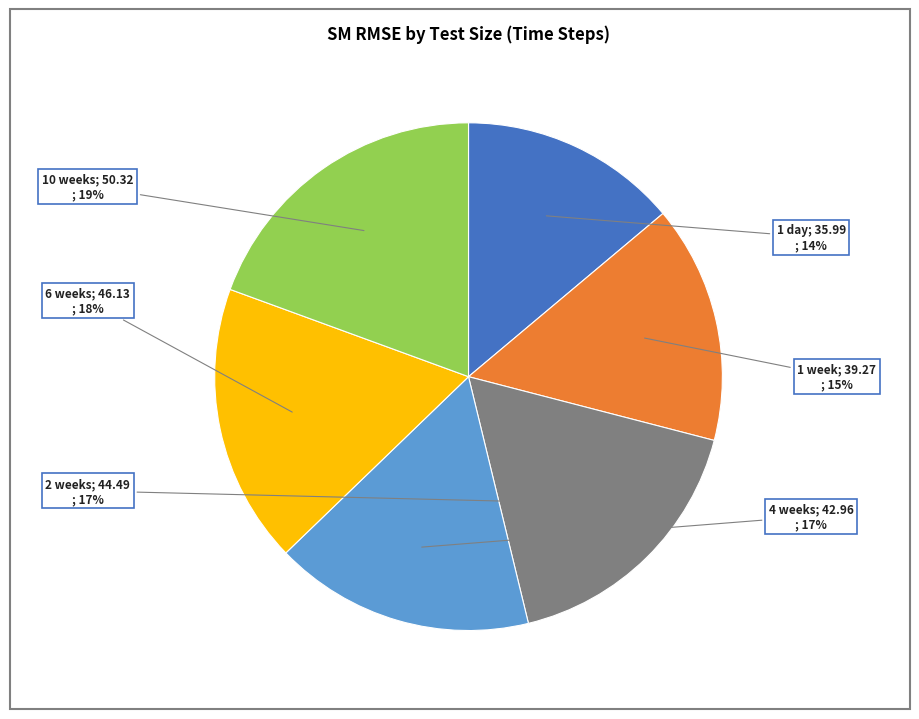

To the nearest percent, what is the average slice percentage?

17%